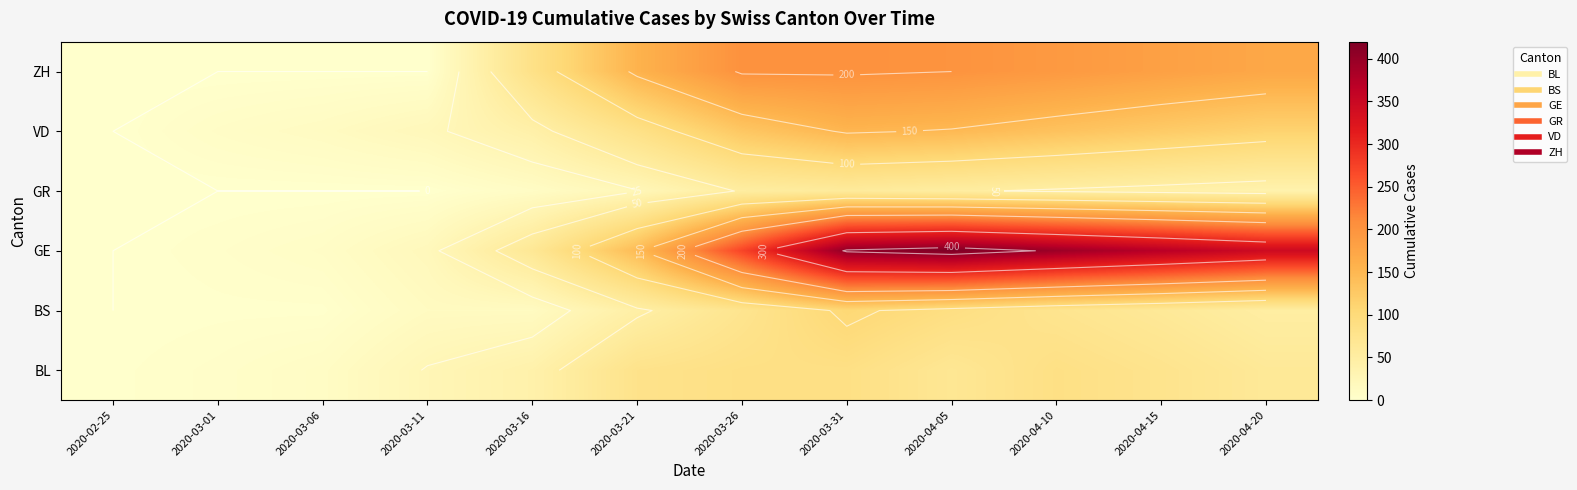

Rank the series by their maximum value, from highest to lowest.

GE, ZH, VD, BS, BL, GR